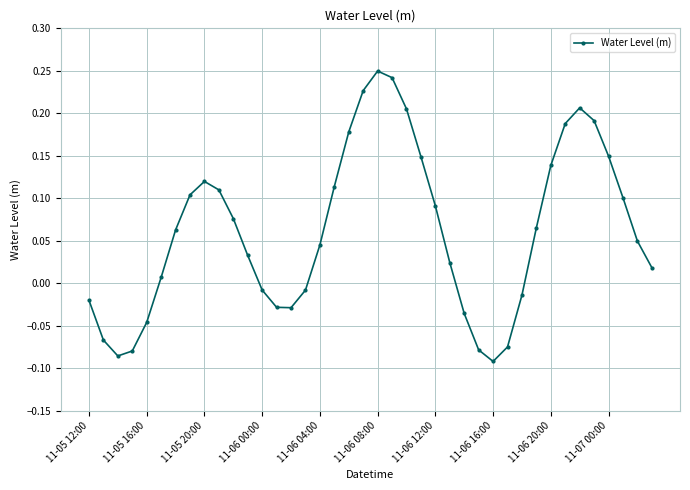

What is the sum of all values?

2.5